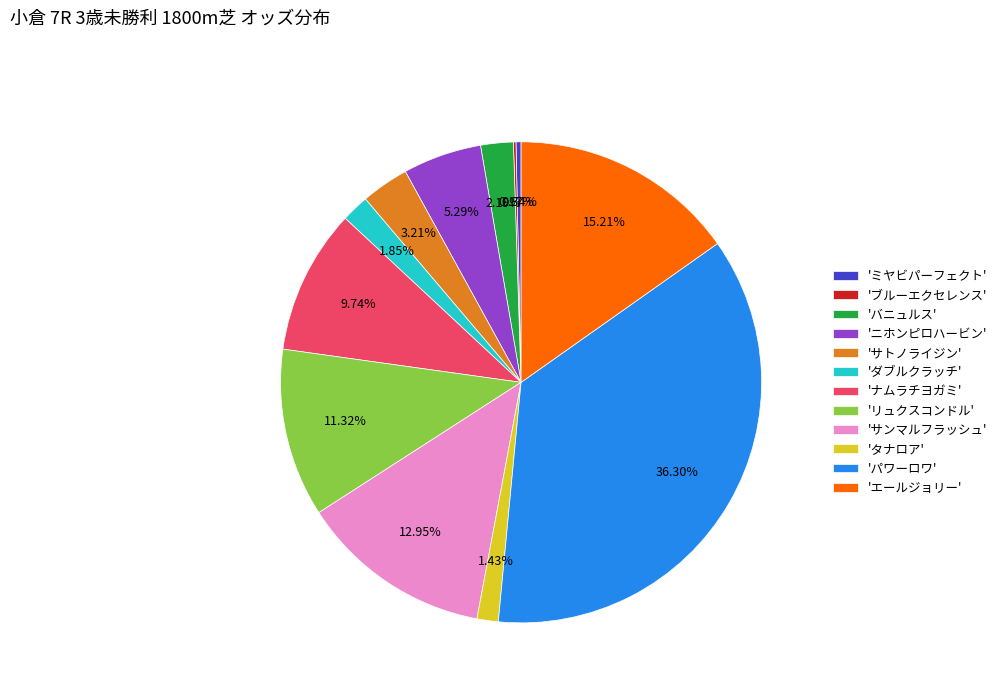

Is there any slice that represents more than half of the pie?

No